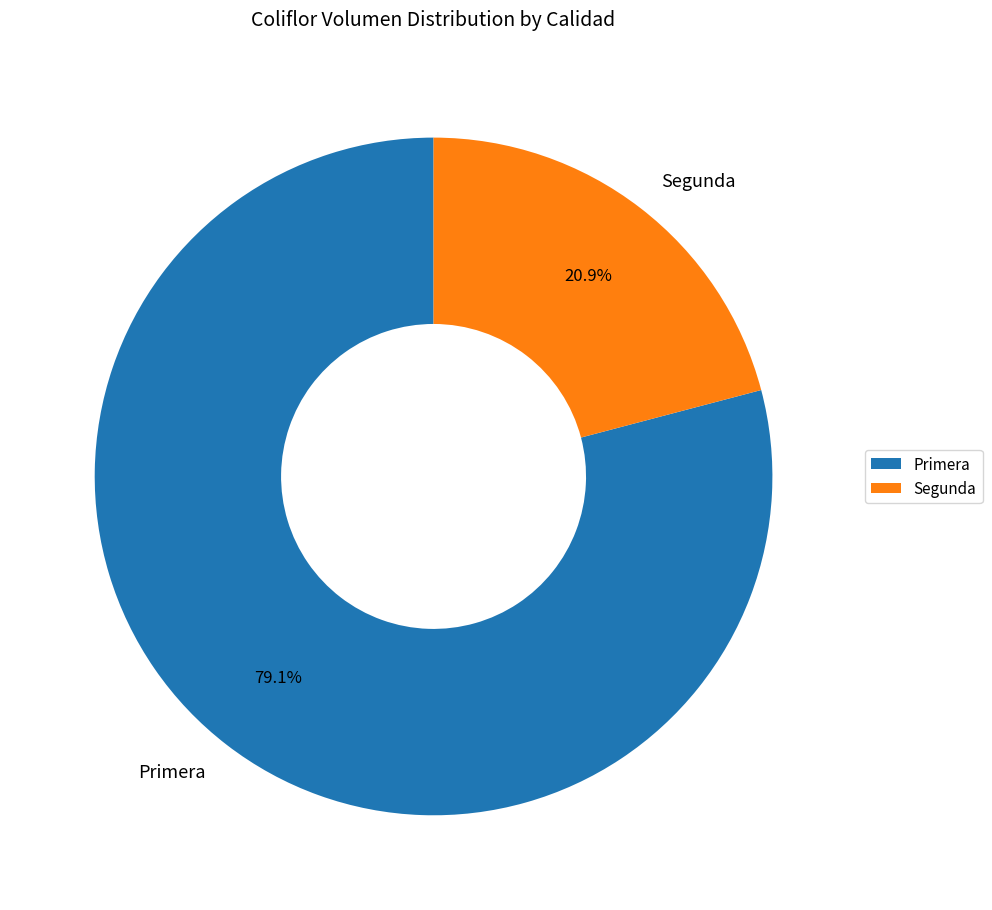

Is it true that Primera is 93% of the pie?

False